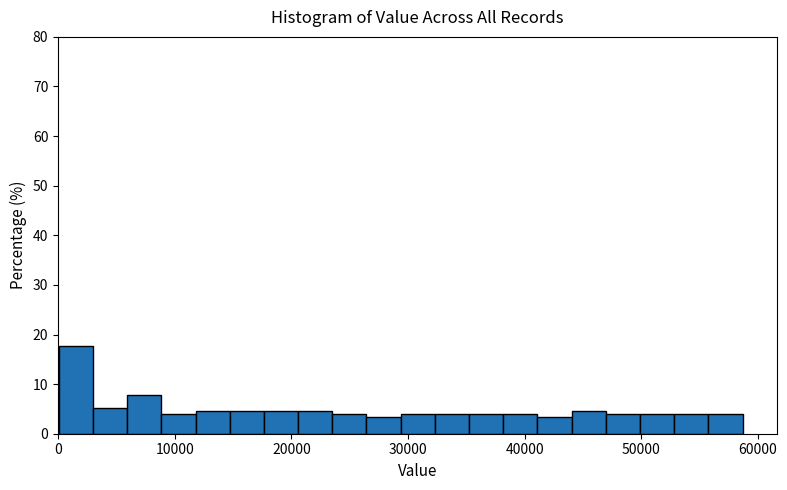

Read against the x-axis, roughly where is the centre of the tallest bar?

2000